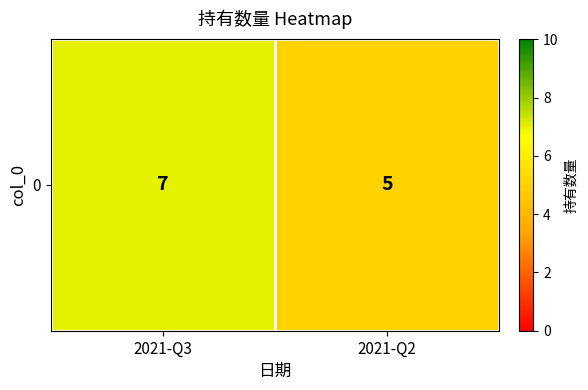

What is the greatest value displayed?

7